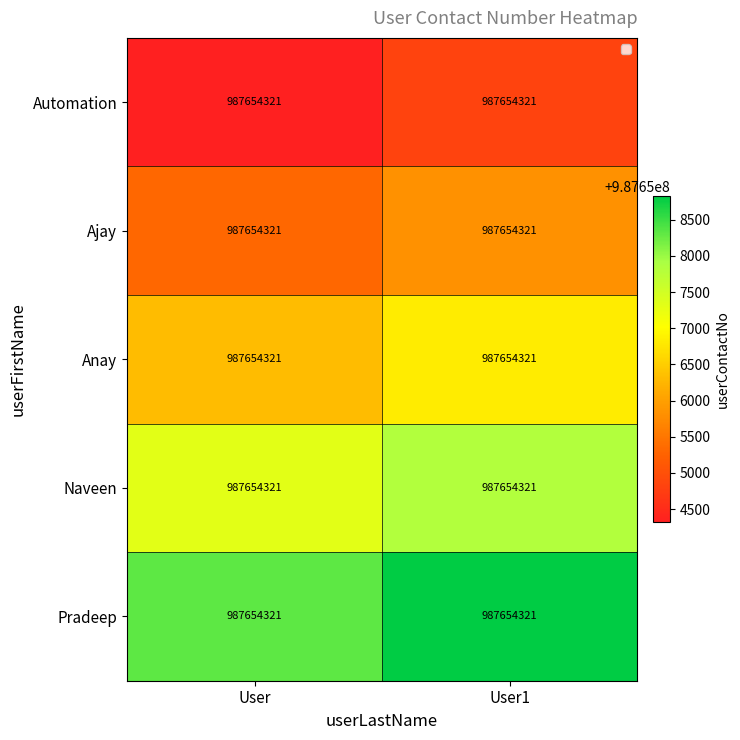

Reading left to right, extract all data points from this chart.

Automation: User=987654321	User1=987654321
Ajay: User=987654321	User1=987654321
Anay: User=987654321	User1=987654321
Naveen: User=987654321	User1=987654321
Pradeep: User=987654321	User1=987654321